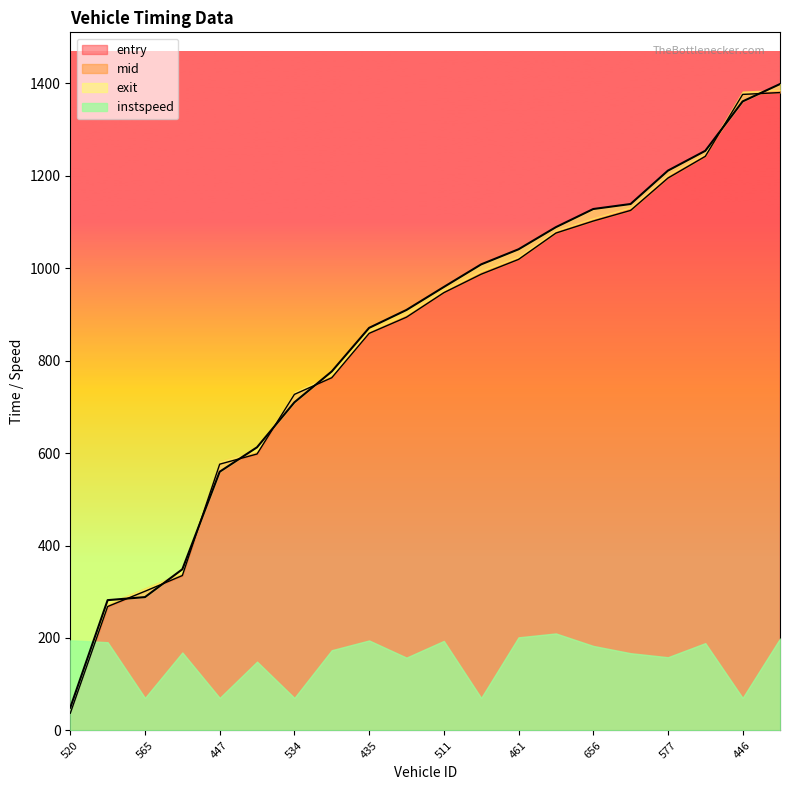

What is the smallest value displayed?

37.0